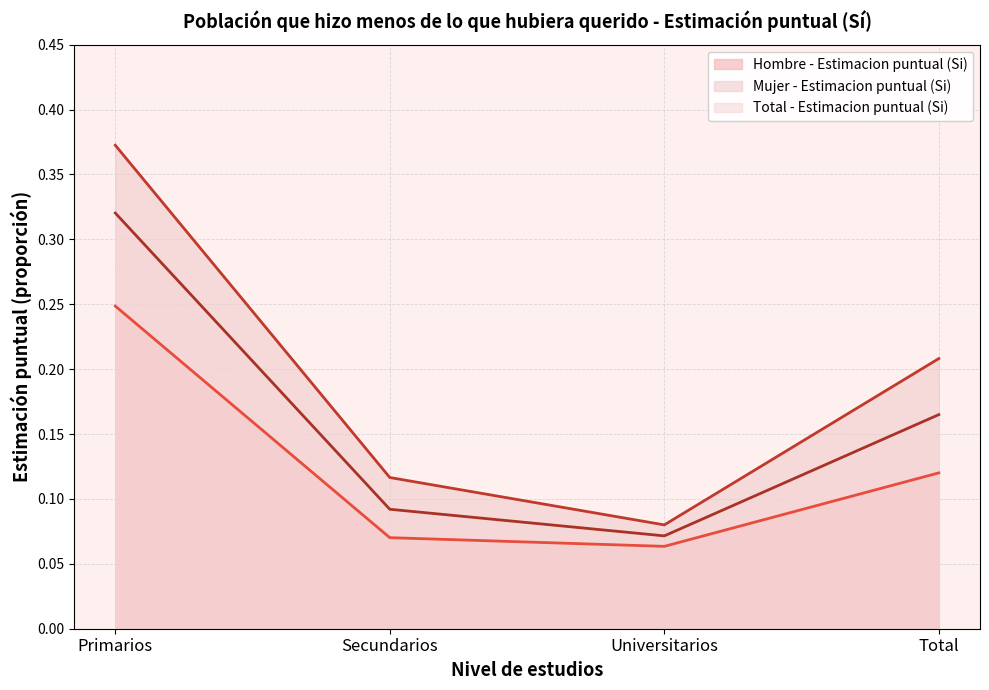

Is the value of Mujer - Estimacion puntual (Si) at Universitarios greater than the value of Total - Estimacion puntual (Si) at Secundarios?

No